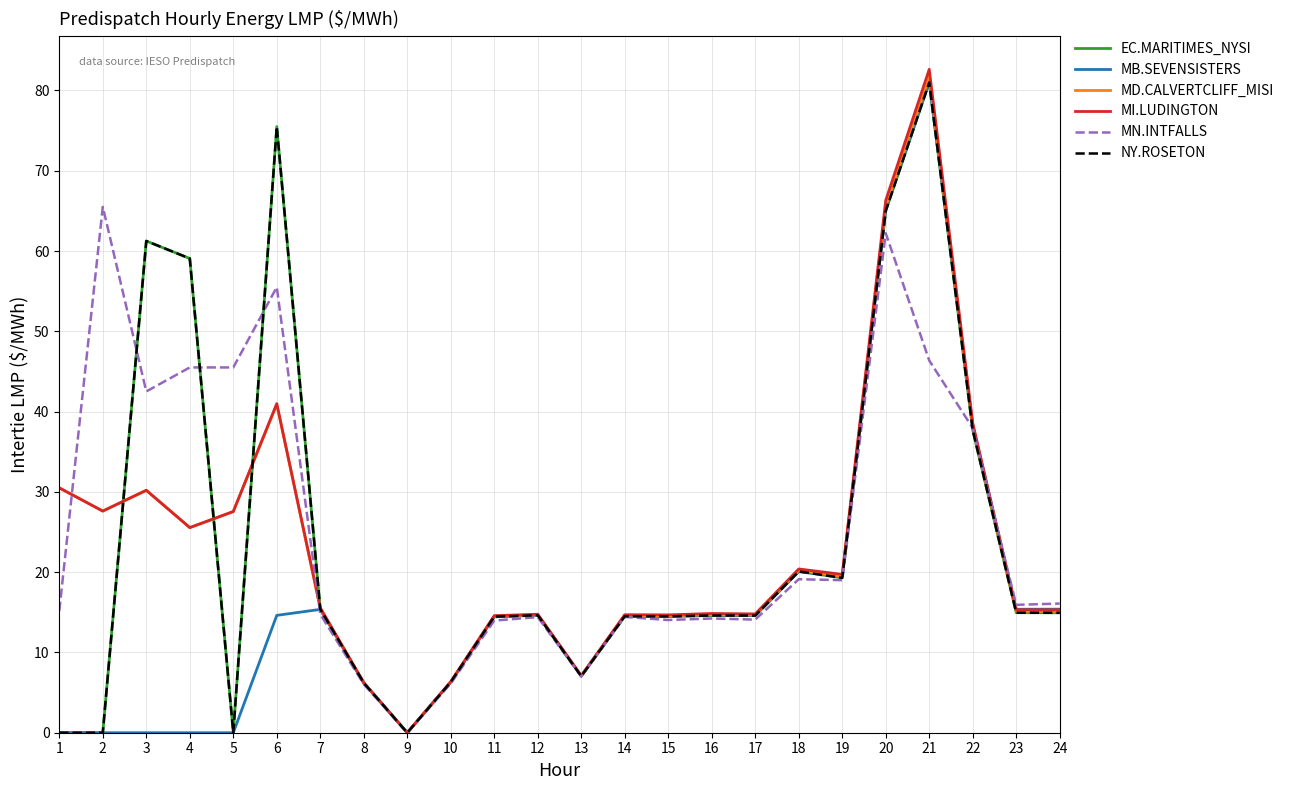

What is the difference between the MB.SEVENSISTERS values at 20 and 12?

50.5